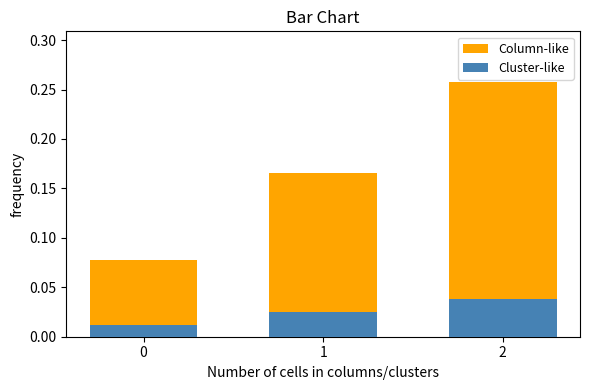

What is the difference between the maximum and second lowest values in the Column-like series?

0.1